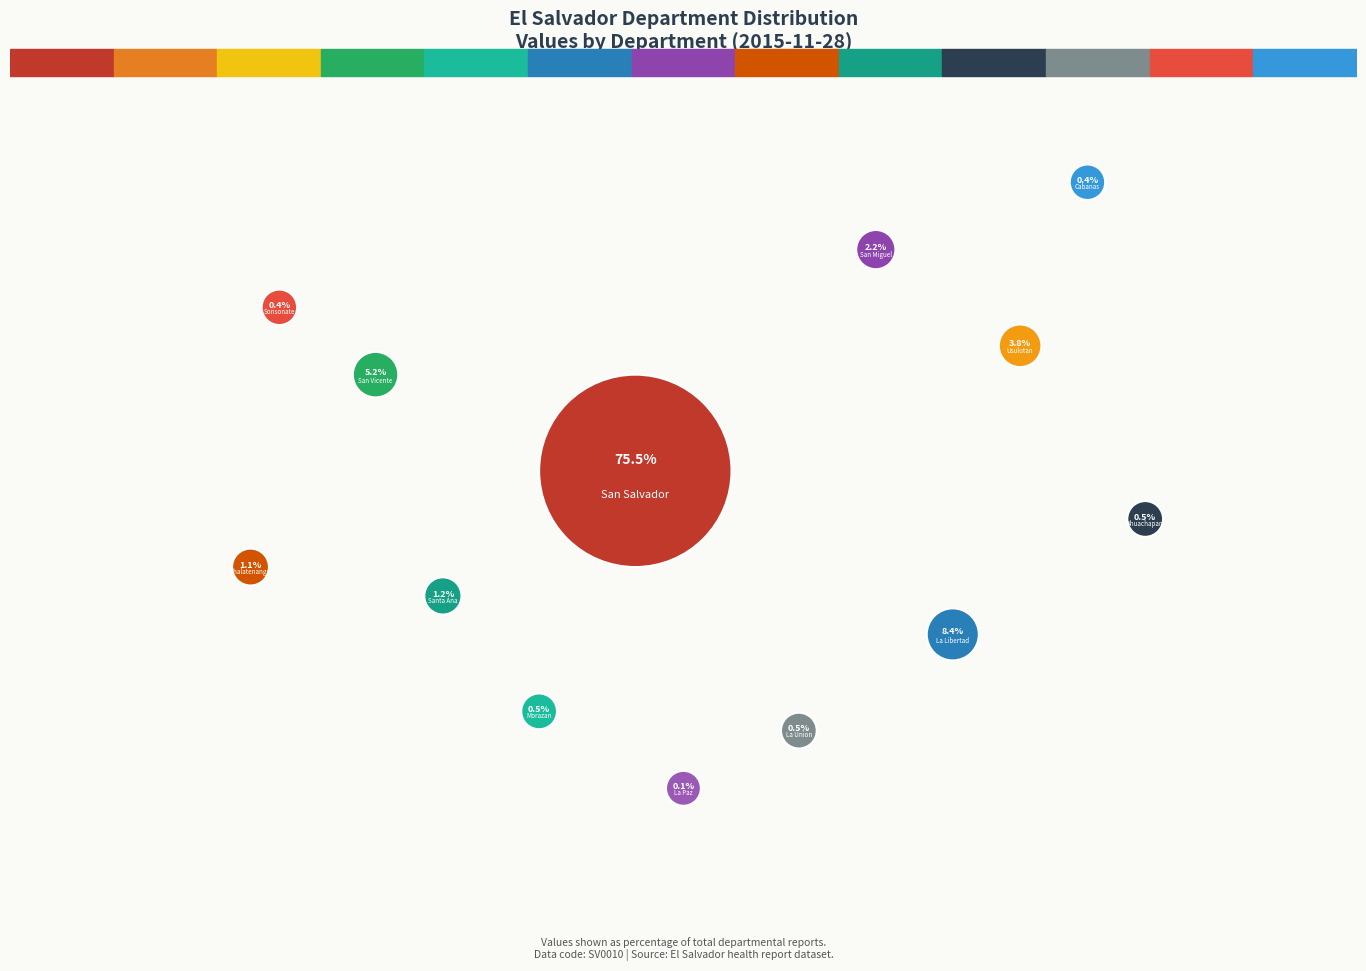

What portion of the pie excludes San_Vicente?

94.8%